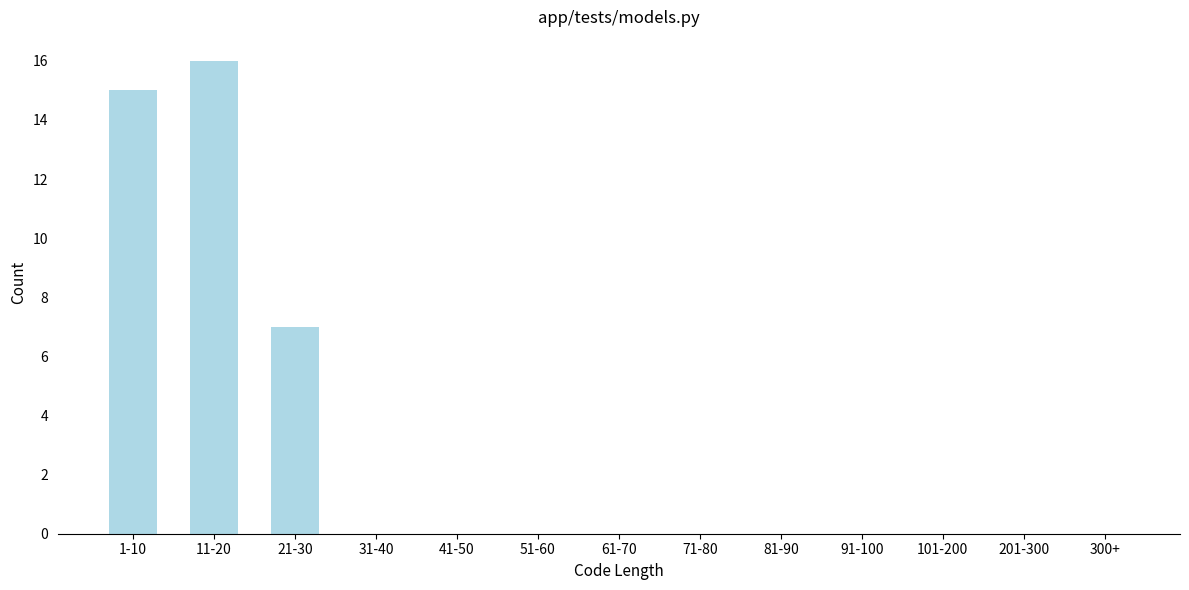

Reading left to right, what are all the values shown in this chart?

1-10=15	11-20=16	21-30=7	31-40=0	41-50=0	51-60=0	61-70=0	71-80=0	81-90=0	91-100=0	101-200=0	201-300=0	300+=0